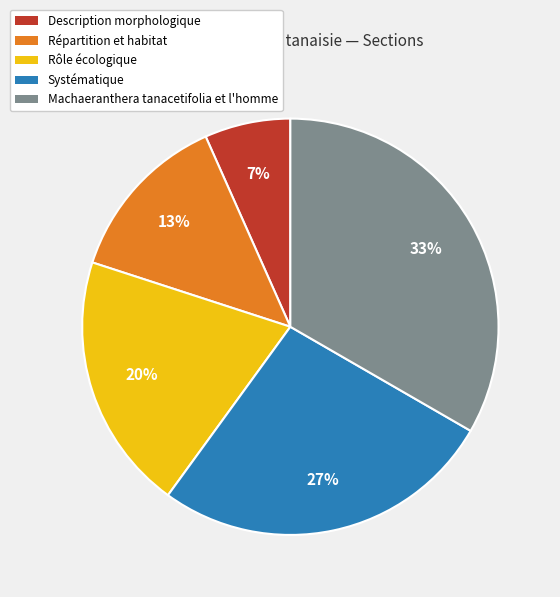

How many segments does this pie chart have?

5